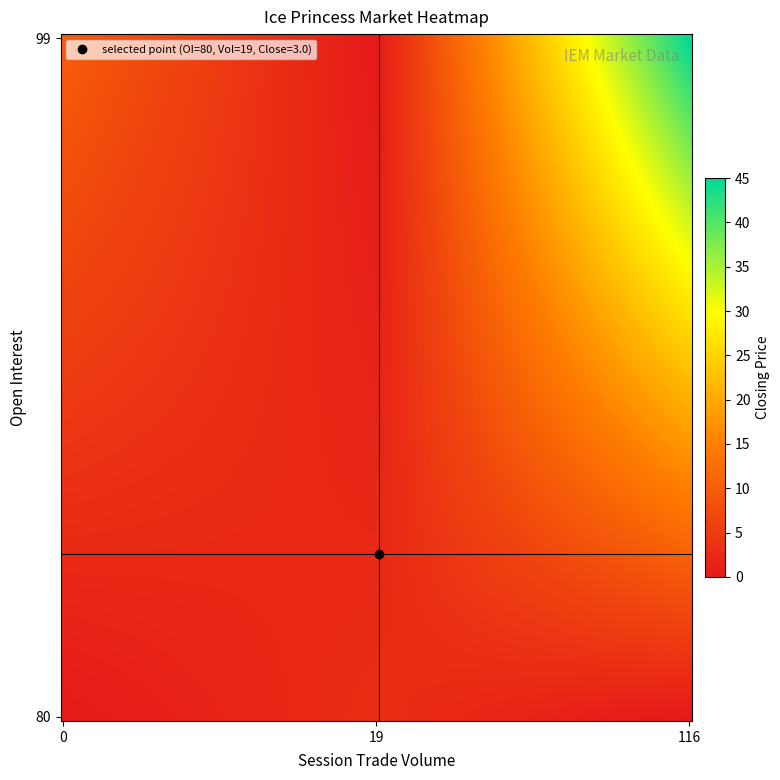

Which series has the largest total across all categories?

open_interest